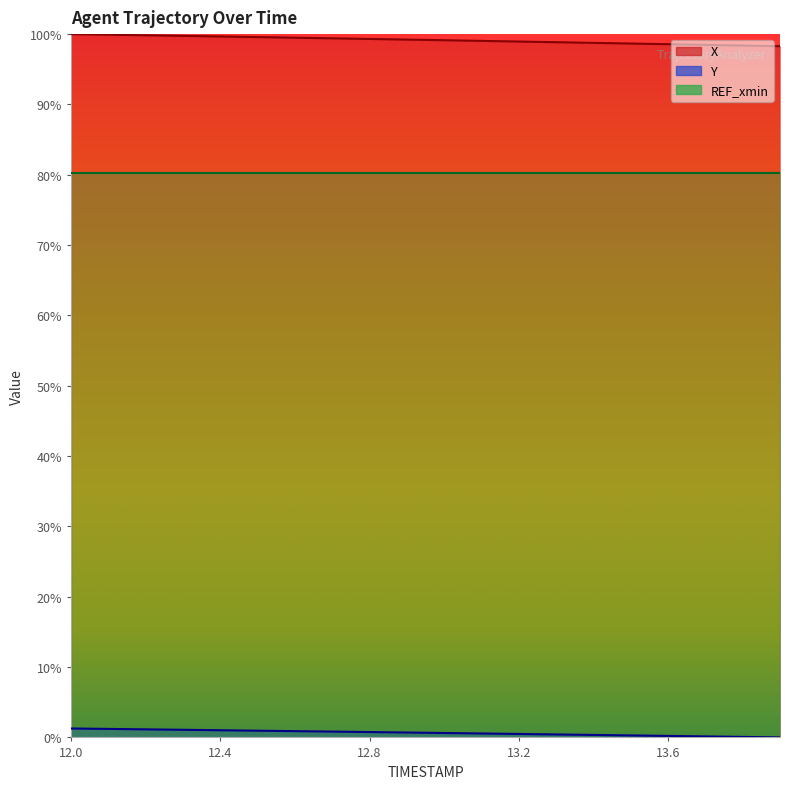

Where does the X series first go above 99?

12.0